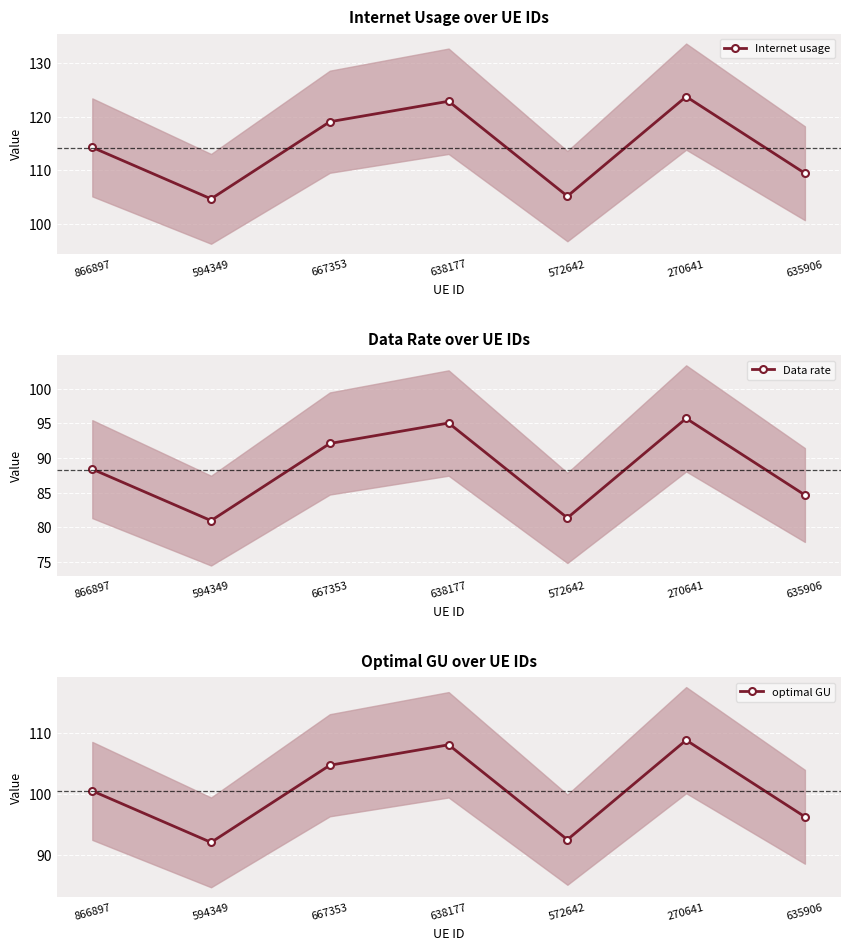

How many lines are shown in the chart?

3